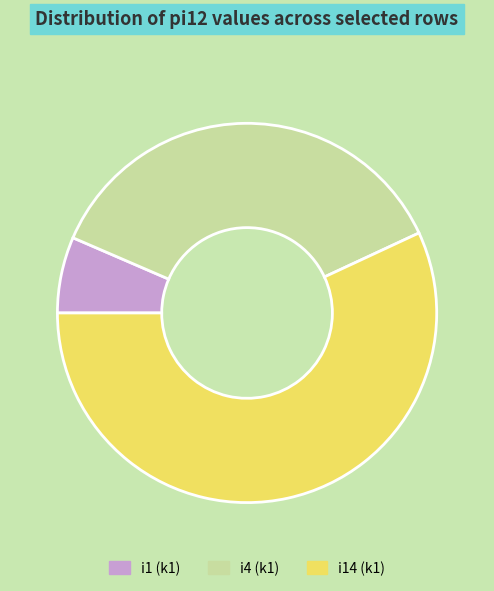

Count the number of slices in the pie.

3